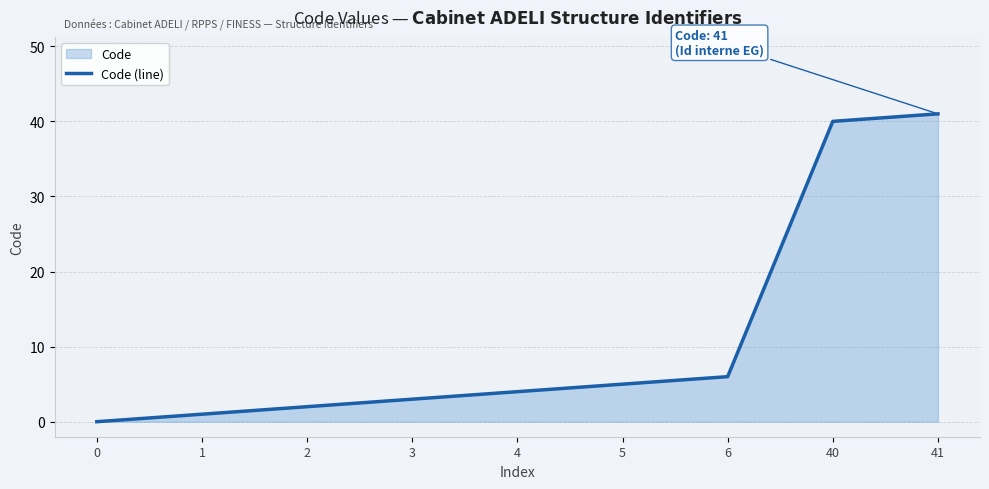

Reading right to left, list all the values displayed in this chart.

41=41	40=40	6=6	5=5	4=4	3=3	2=2	1=1	0=0